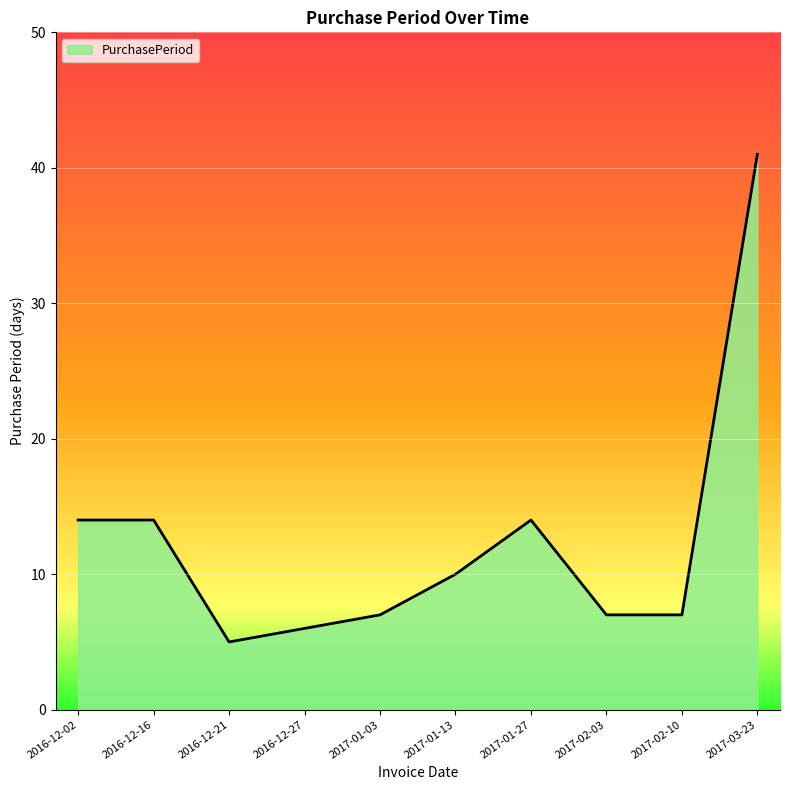

What is the difference between the maximum and minimum values?

36